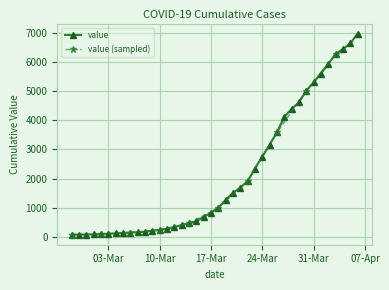

Reading right to left, list all the values displayed in this chart.

6995	6657	6460	6295	5947	5617	5314	5025	4625	4399	4125	3589	3165	2752	2344	1908	1686	1505	1261	993	816	677	523	452	398	320	269	226	197	167	146	138	119	108	95	87	76	69	68	64